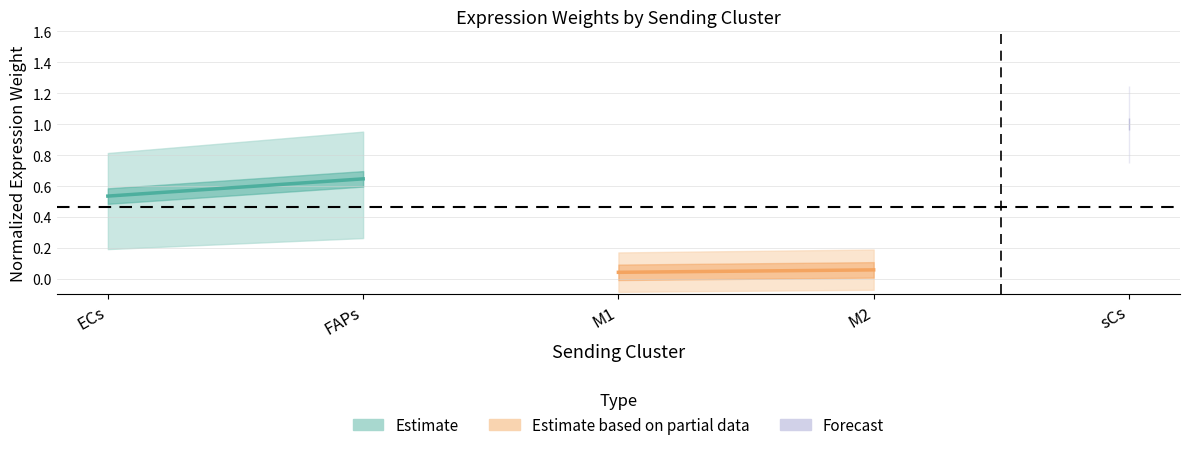

At which label is Estimate closest to 0?

ECs